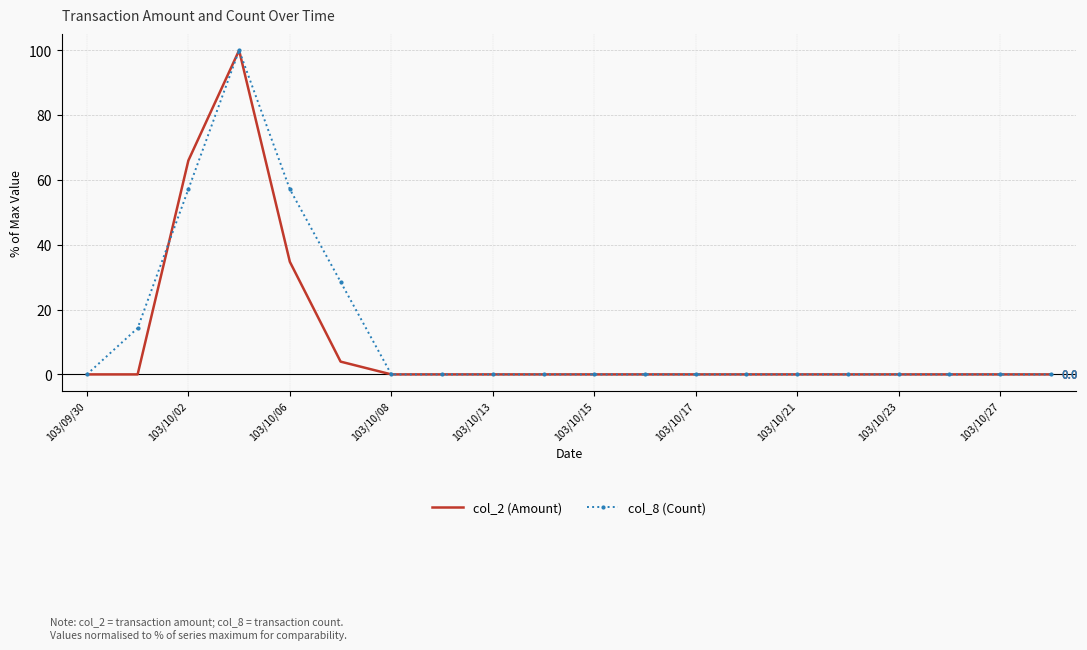

What is the maximum value shown in the chart?

100.0